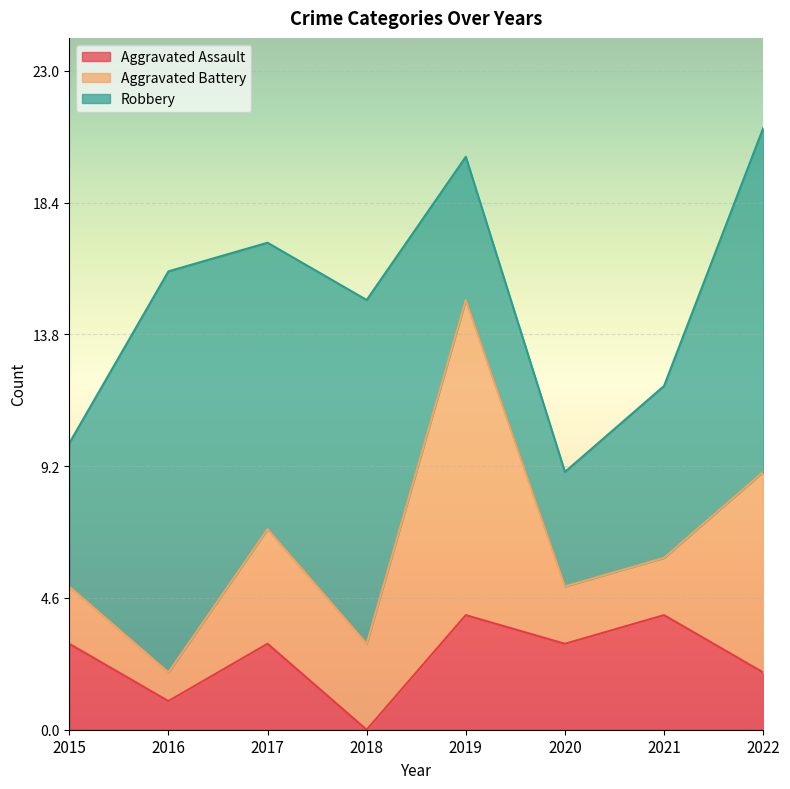

After their last crossing, which series has the higher values: Robbery or Aggravated Battery?

Robbery